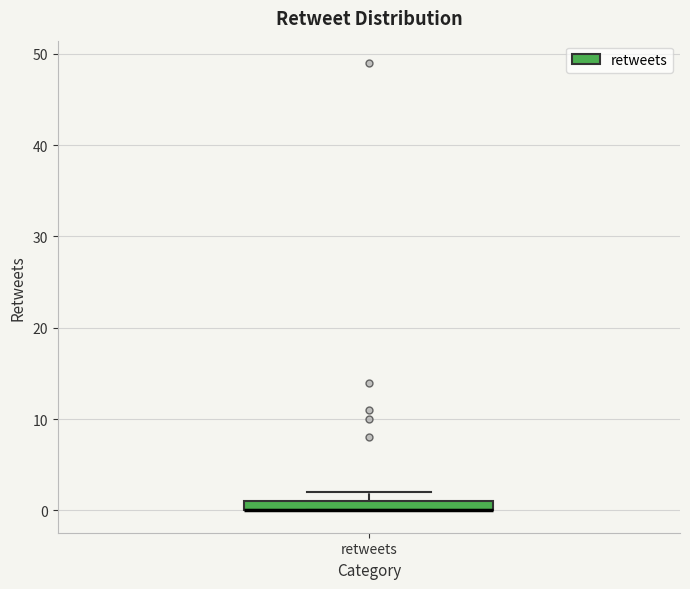

Where is the upper edge of the box for retweets on the y-axis? The values are not printed on the chart, so give them approximately, as read against the axis.

1